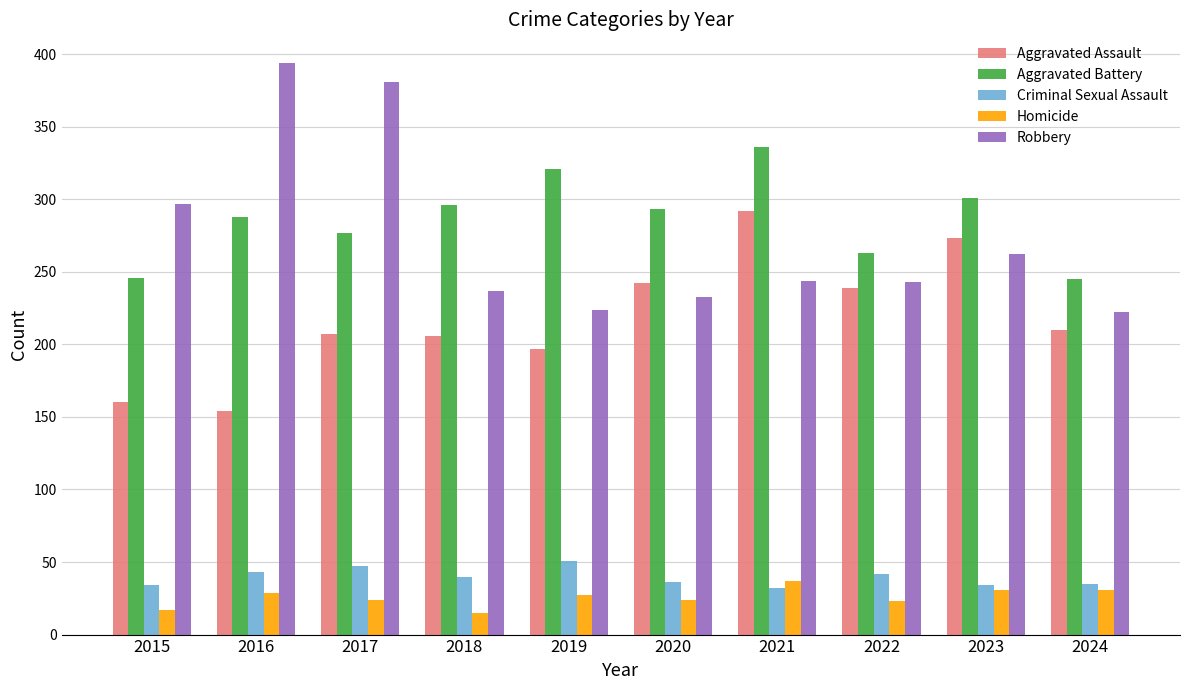

The value of Aggravated Battery at 2020 is 397. True or false?

False